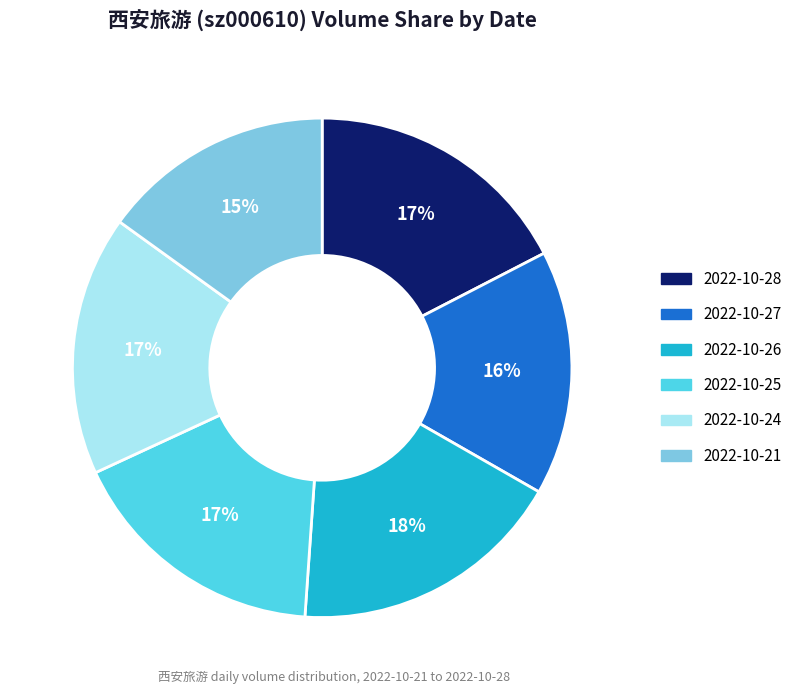

What percentage is the 2022-10-27 slice, to the nearest percent?

16%